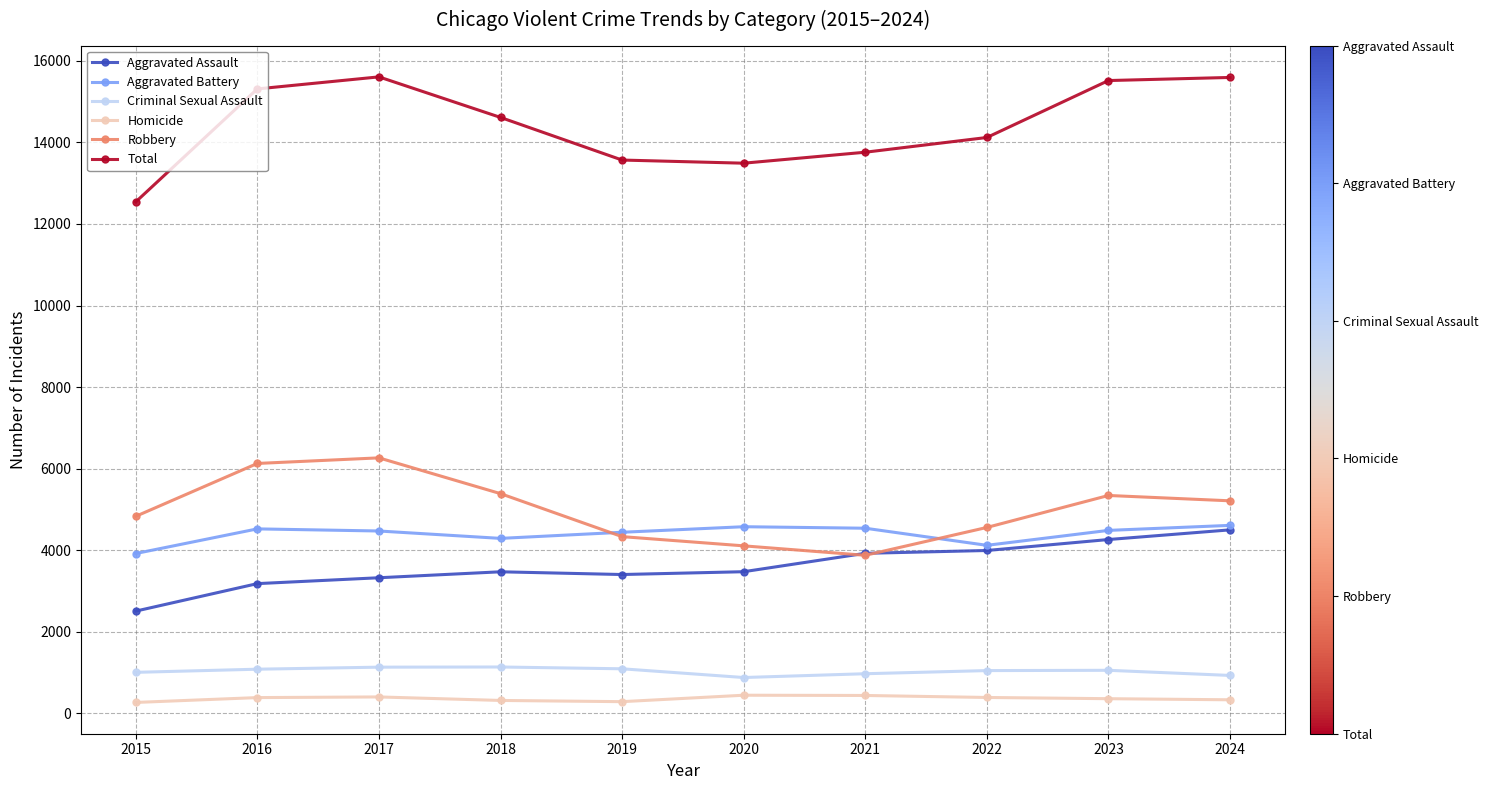

True or false: Aggravated Battery has more than 1 points higher than both neighbors.

True